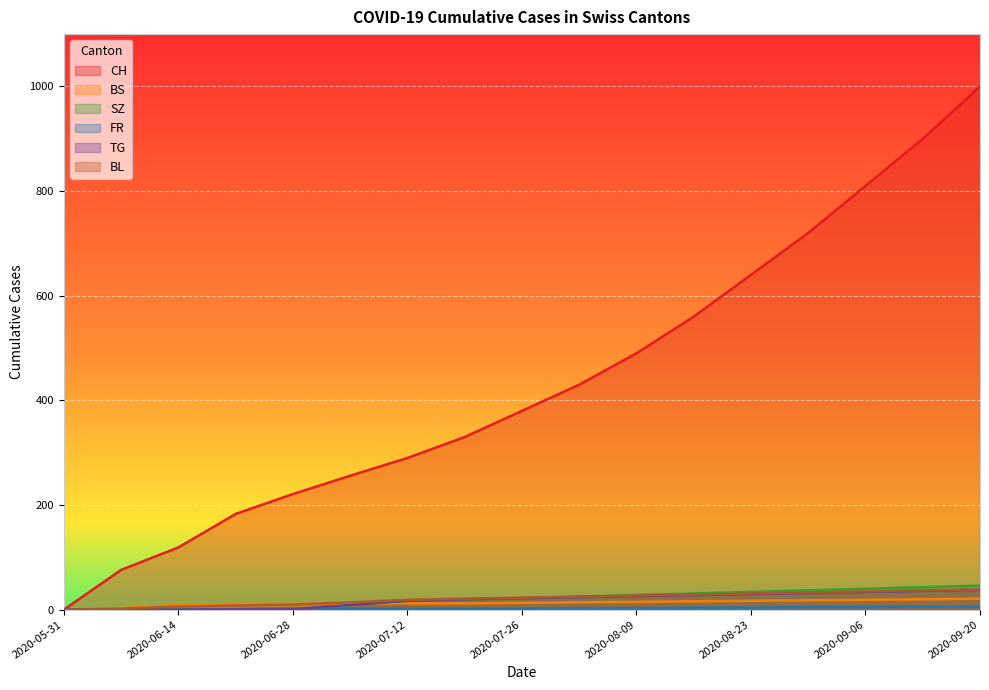

Which series has the largest range (max minus min)?

CH